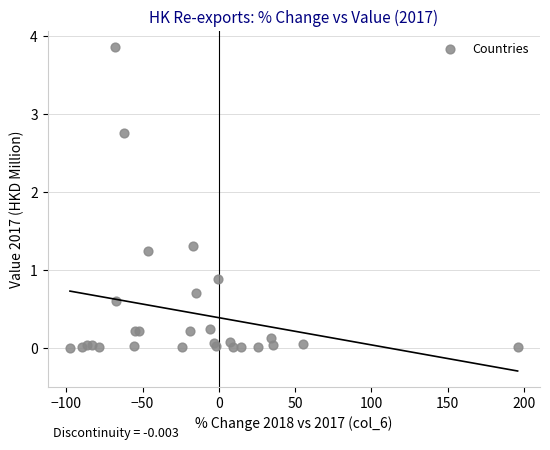

What Y value in the scatter plot is closest to 1?

0.9